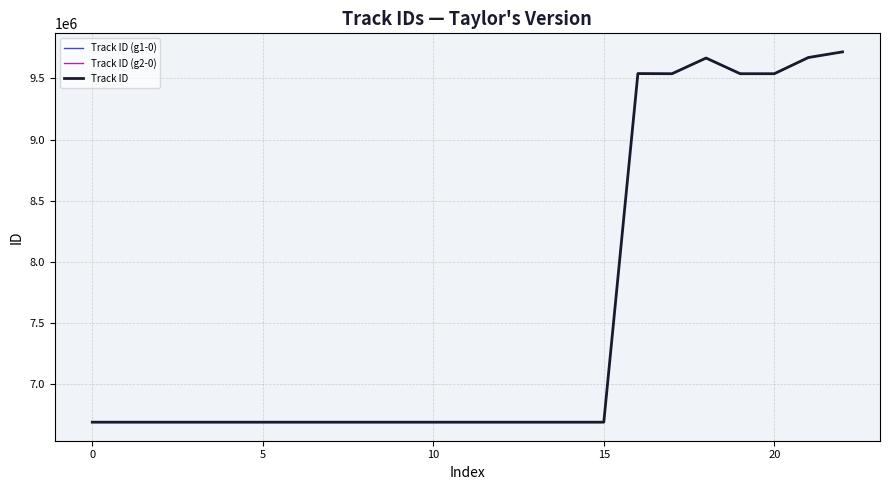

What is the difference between the second highest and second lowest values?

2982680